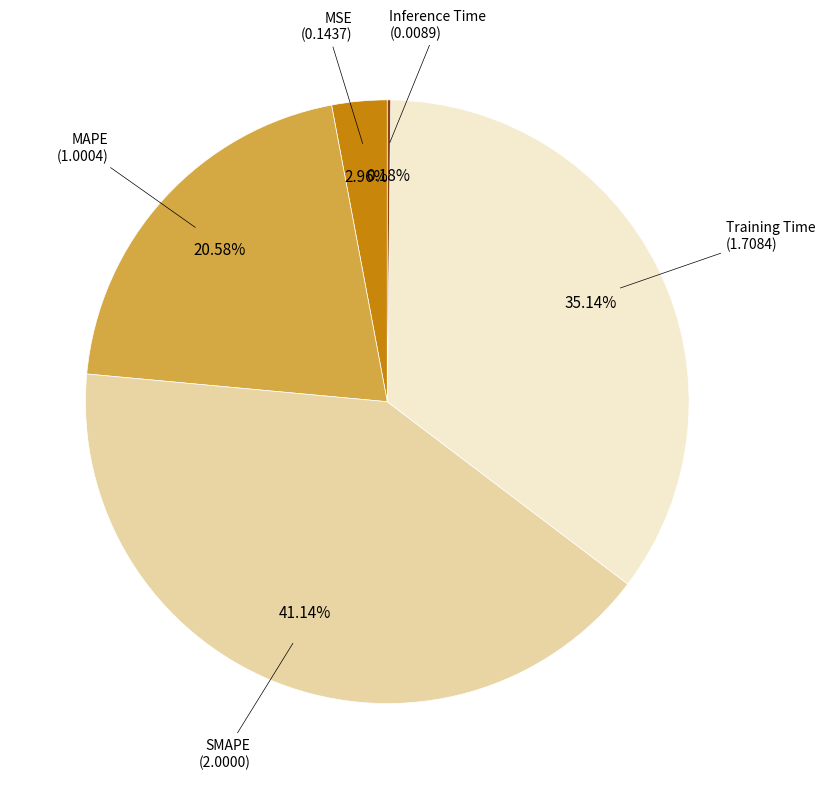

Is there any slice that represents more than half of the pie?

No